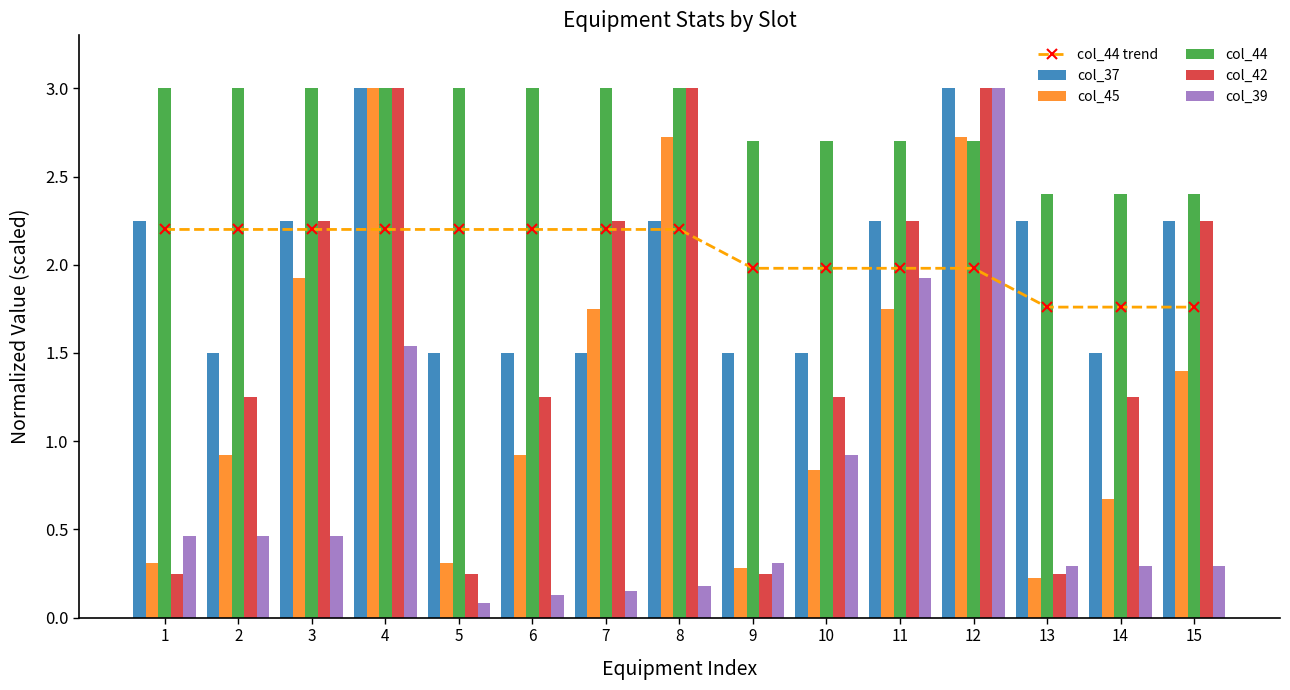

What is the sum of all col_45 values?

19.7